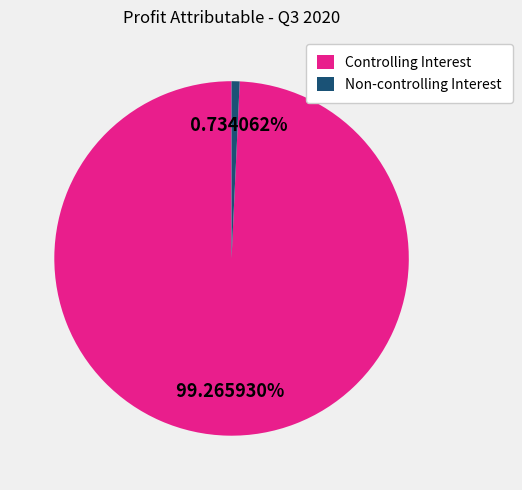

What is the ratio of the value at Controlling Interest to the value at Non-controlling Interest?

135.2